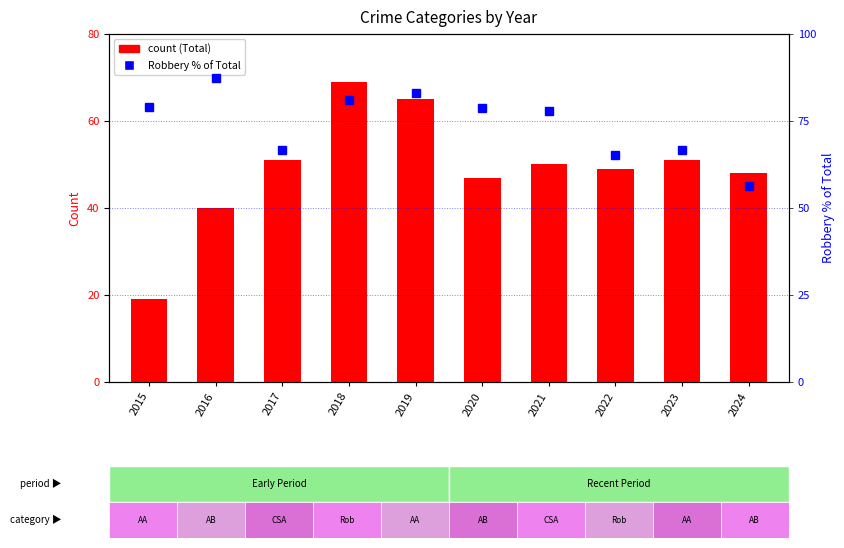

At which category does the chart reach its peak across all series?

2016